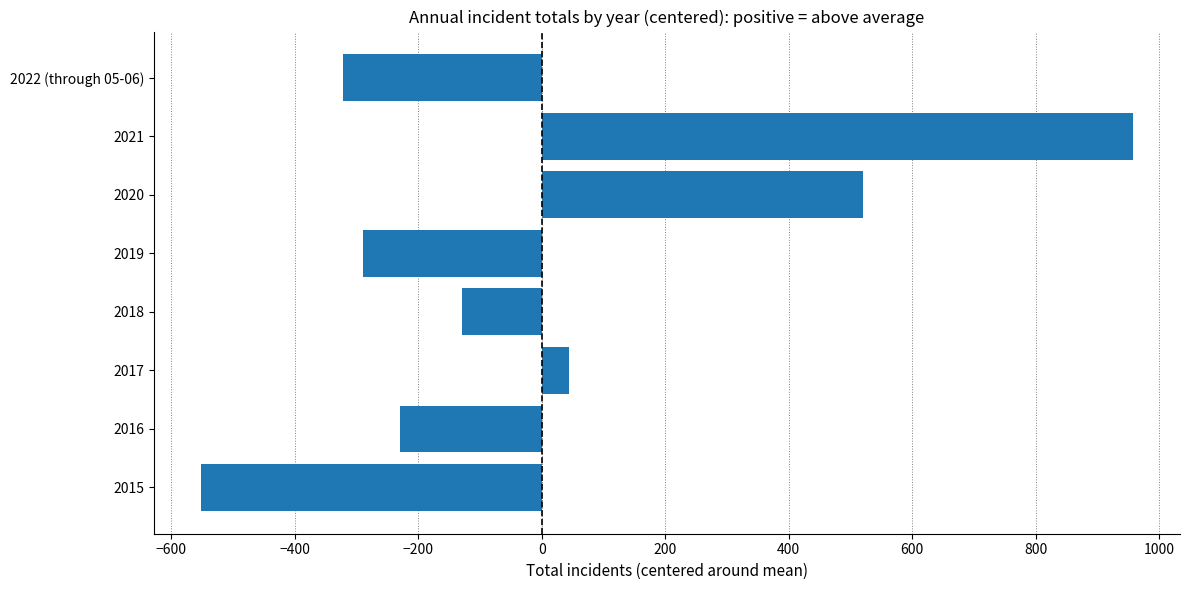

How many bars are there in total?

8